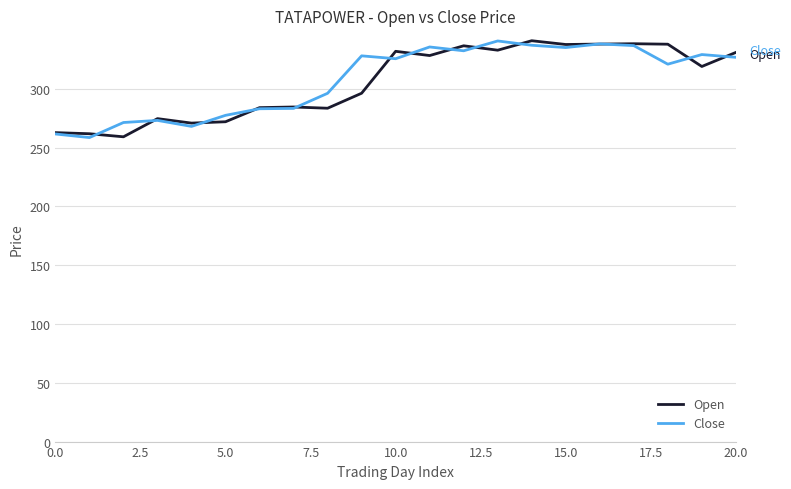

What is the highest value of the Open series?

340.9